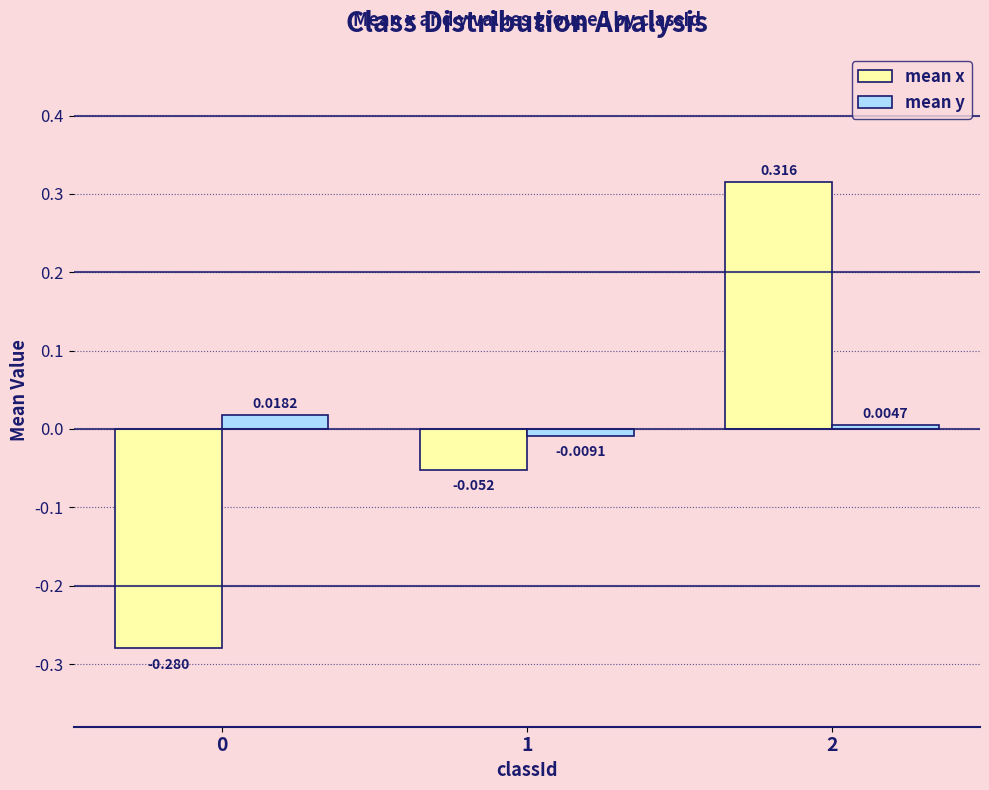

True or false: mean x has a value of -0.5 at 0.

False